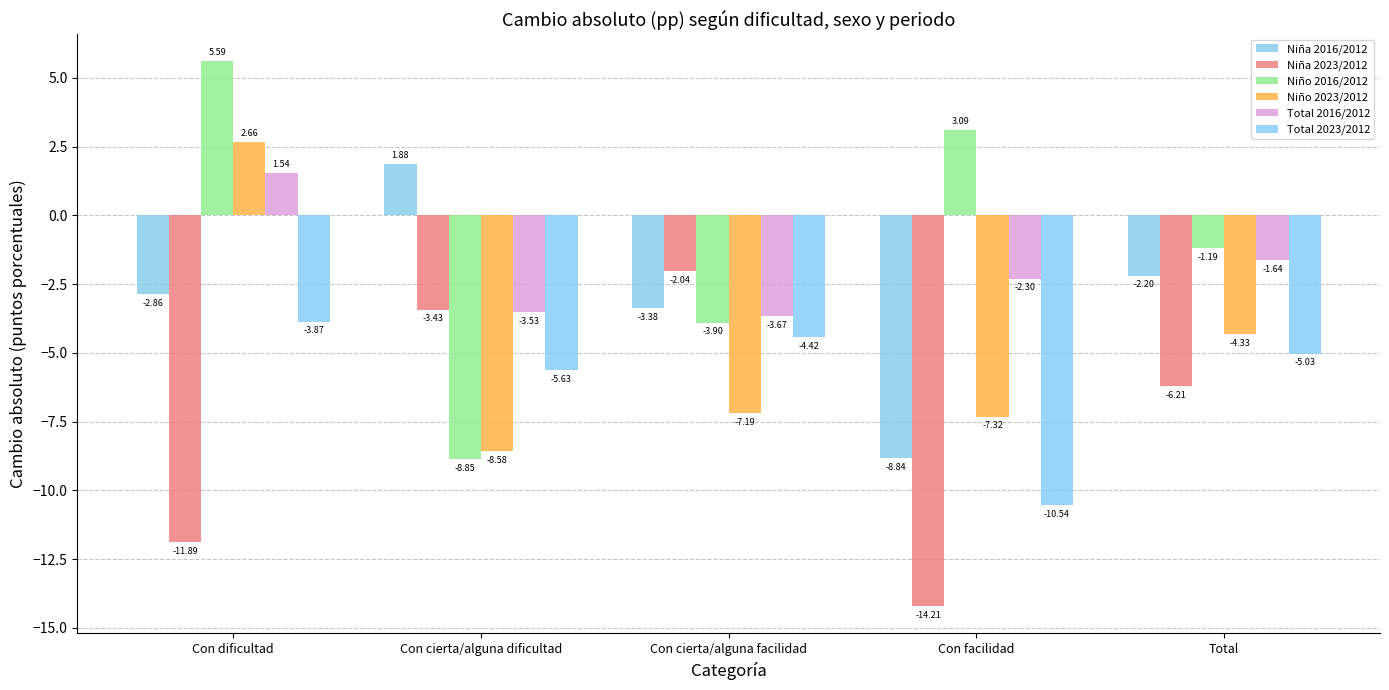

Is it true that Total 2016/2012 equals -0.4 at Total?

False